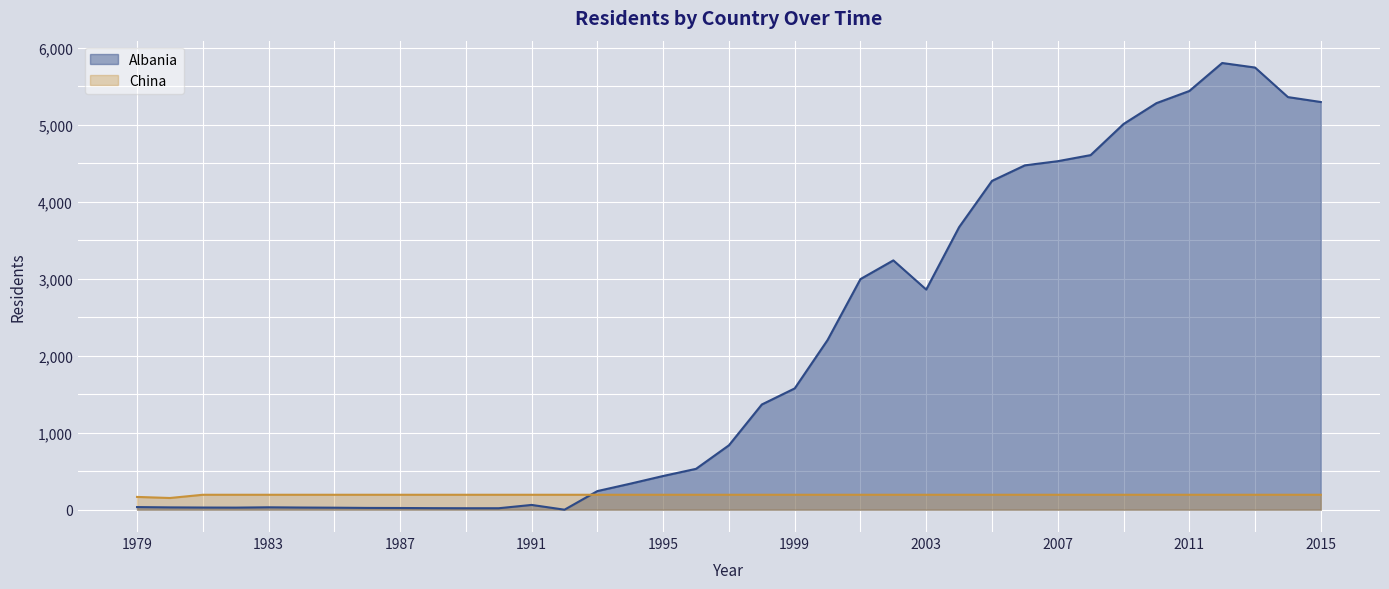

At 1993, list the series in order from smallest to largest.

China, Albania